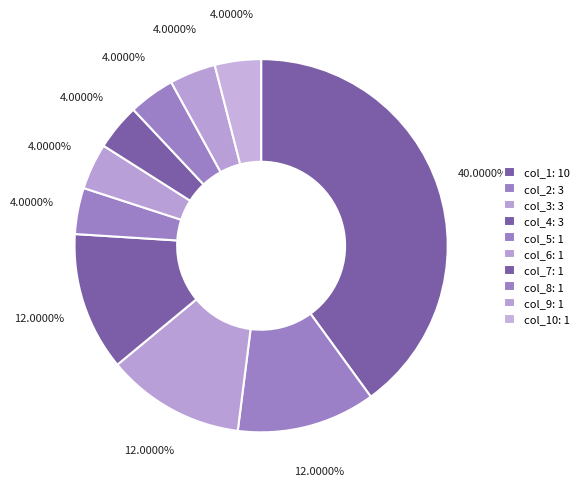

Is there any slice that represents more than half of the pie?

No